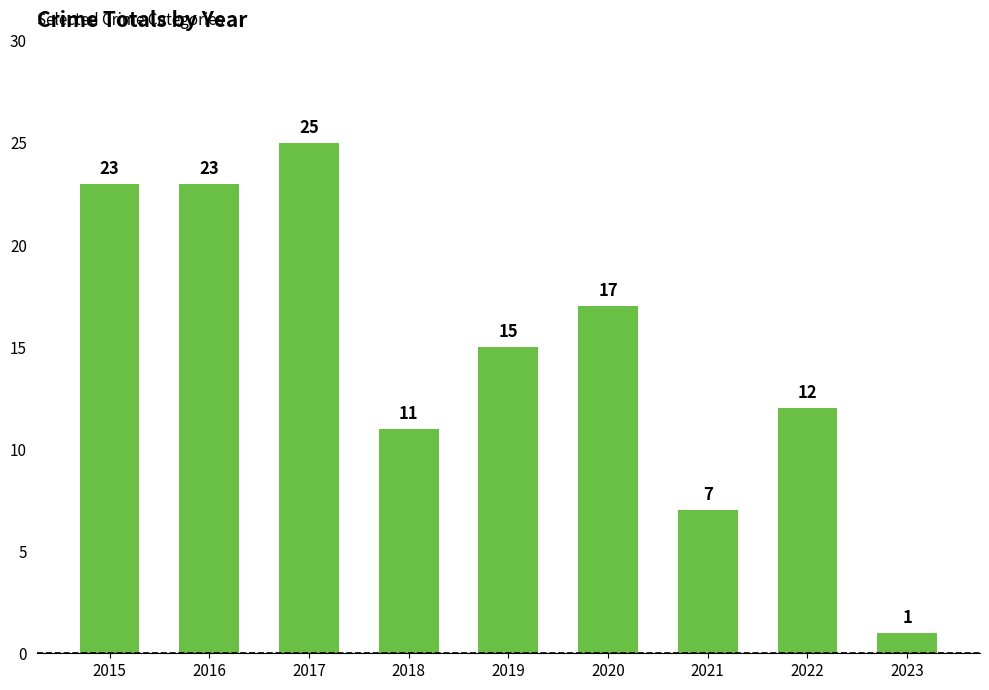

How many series are shown in this chart?

1